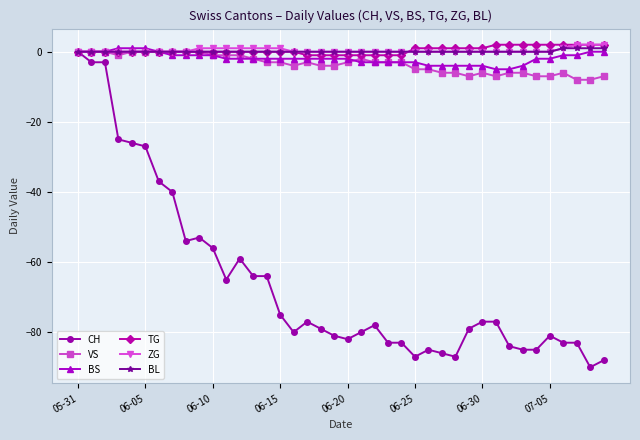

What is the minimum value for CH?

-90